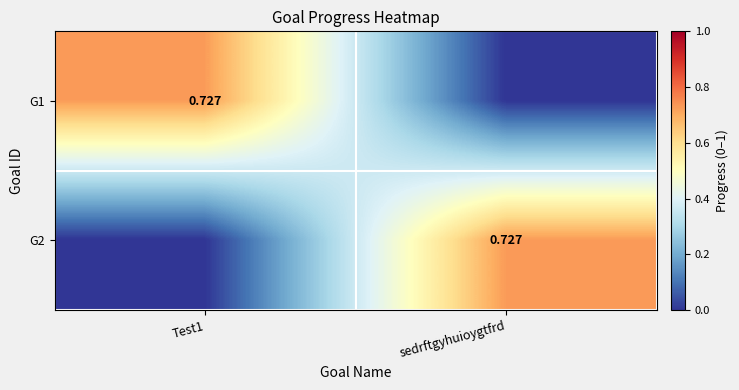

The G1 series shows 1.3 at Test1. True or false?

False